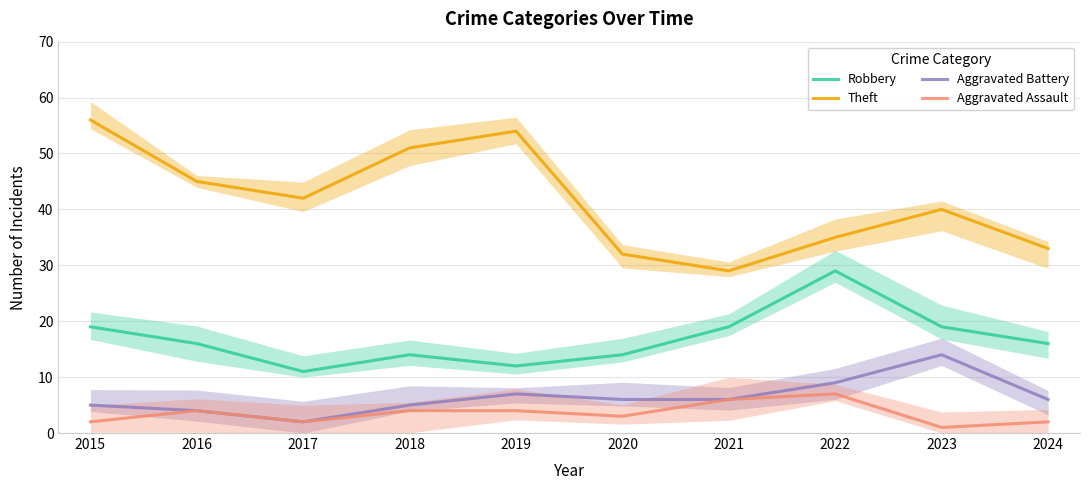

Between 2016 and 2023, which series saw the biggest shift?

Aggravated Battery